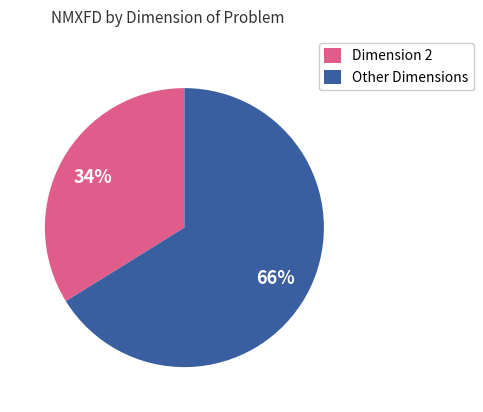

Which has a higher value, Other Dimensions or Dimension 2?

Other Dimensions